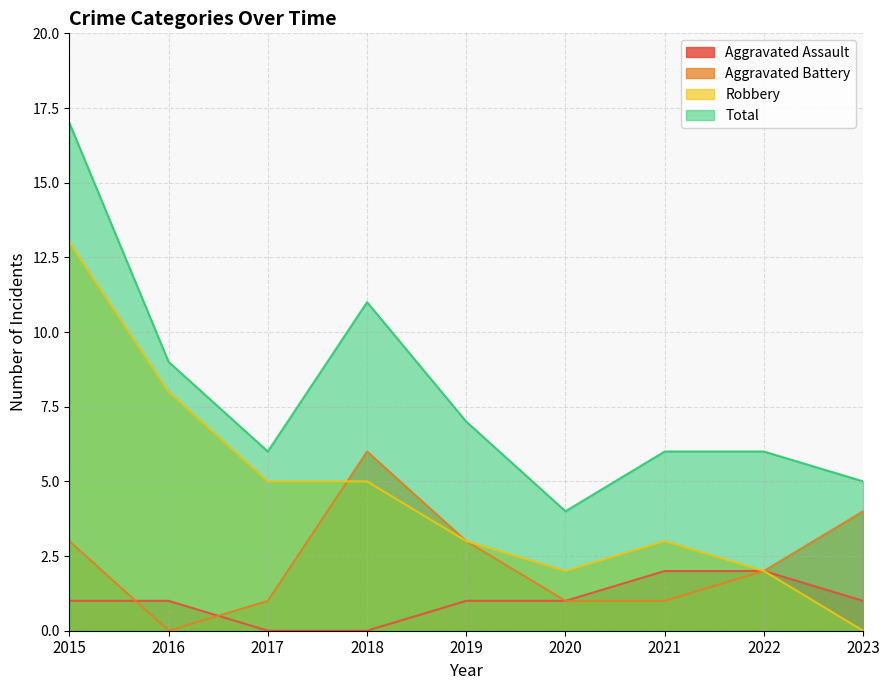

What is the sum of all Robbery values?

41